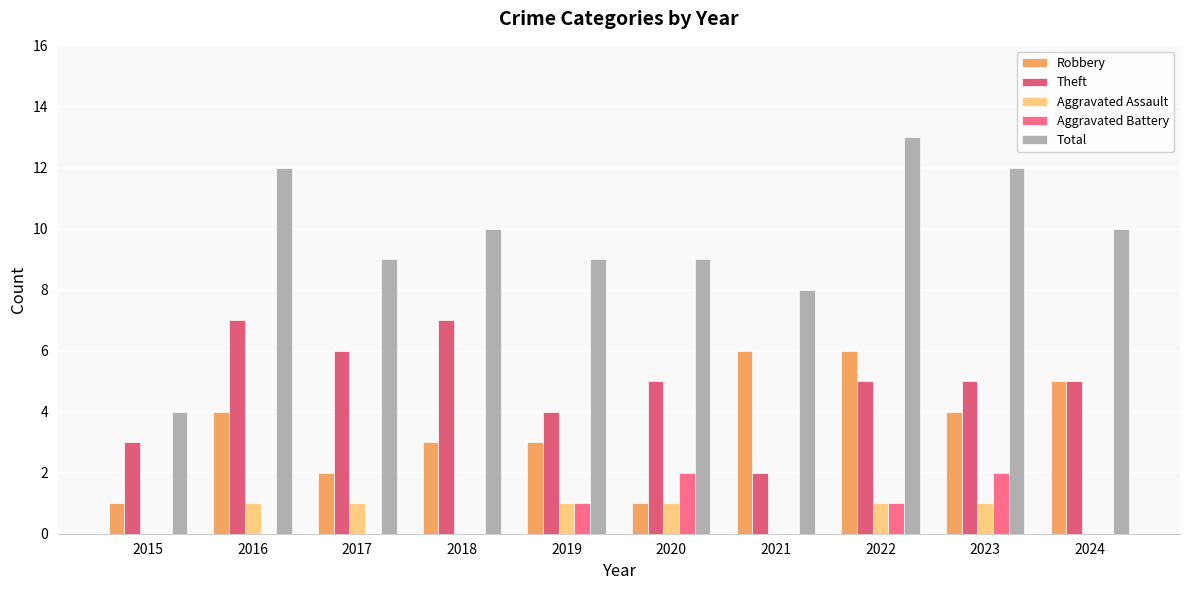

What is the difference between the highest and lowest values at 2024?

10